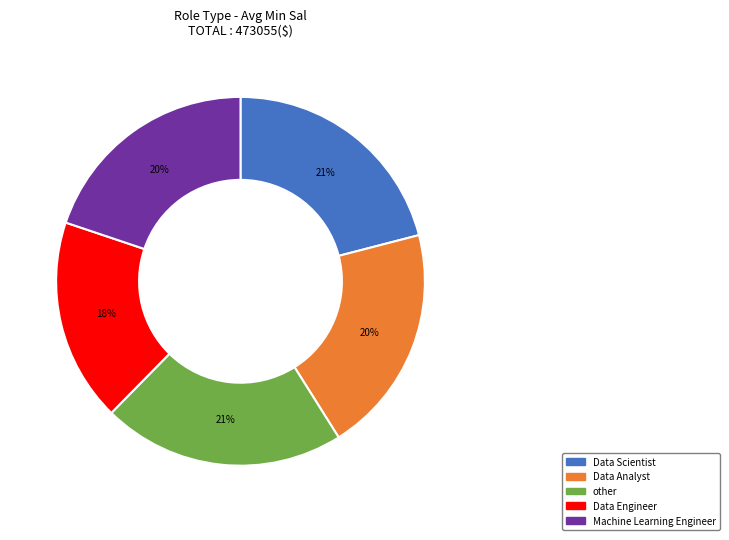

Does other represent more than half of the total?

No